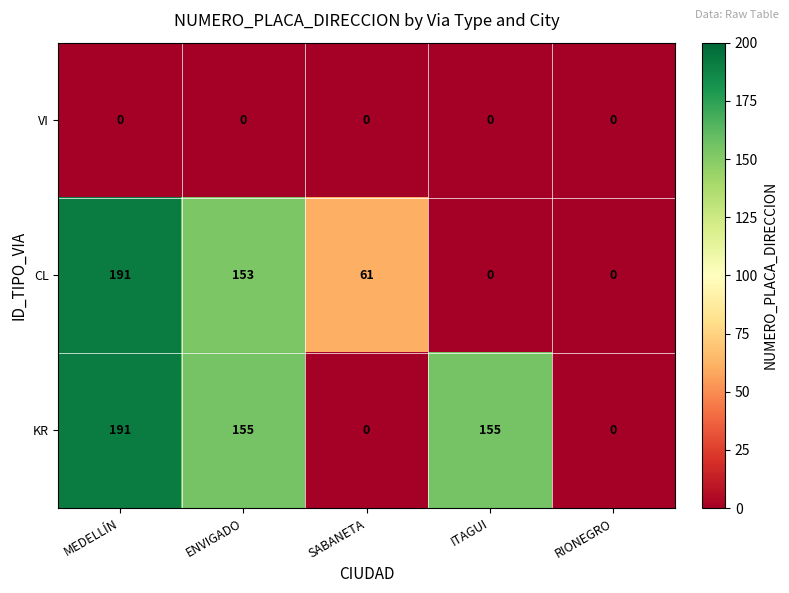

At which category is the sum across all series the highest?

MEDELLÍN